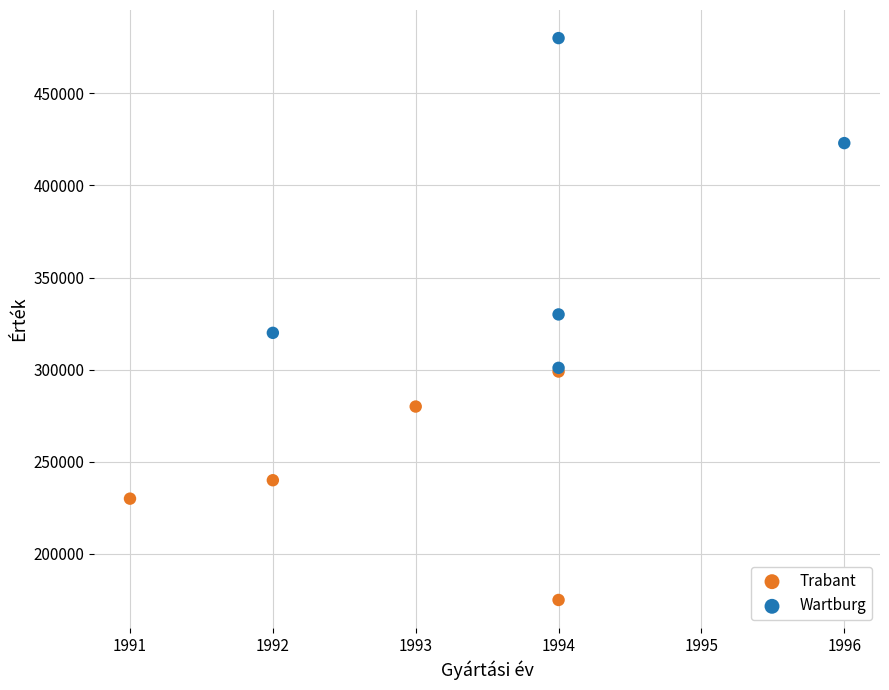

Which series contains the highest Y value?

Wartburg